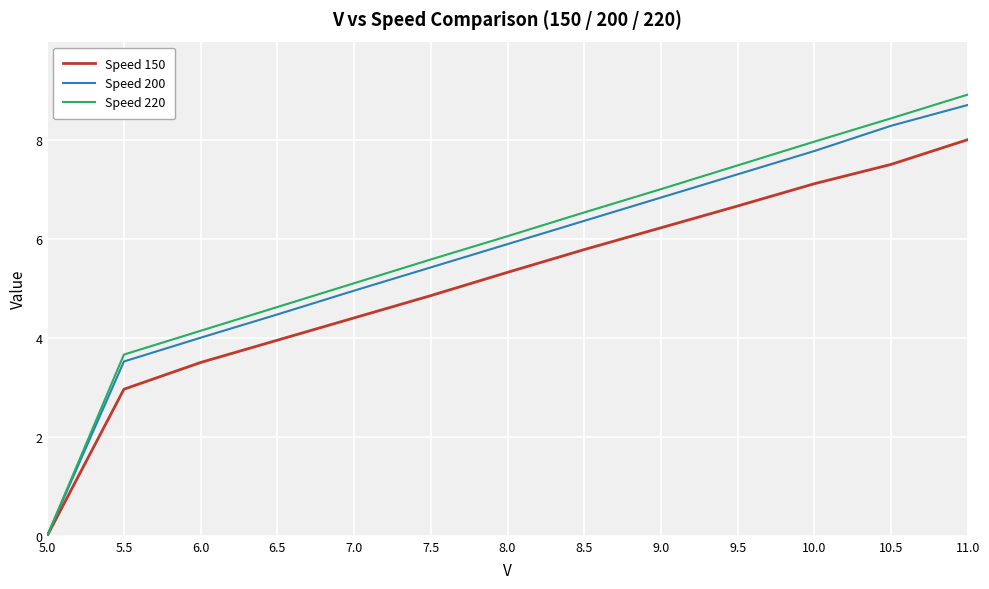

List the labels in order of Speed 150 value, largest first.

11.0, 10.5, 10.0, 9.5, 9.0, 8.5, 8.0, 7.5, 7.0, 6.5, 6.0, 5.5, 5.0